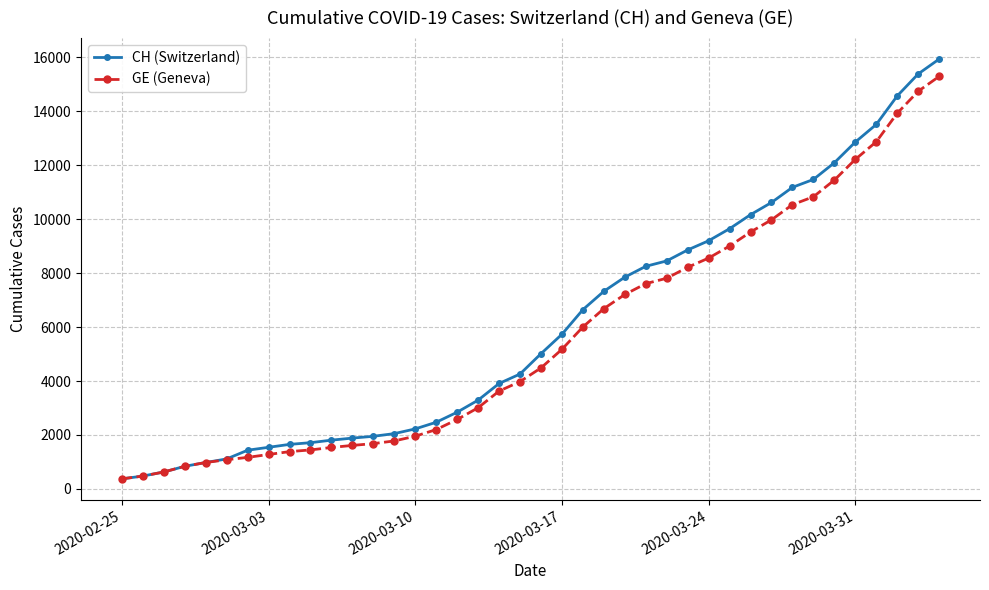

How many data points in CH (Switzerland) are less than 5012?

20